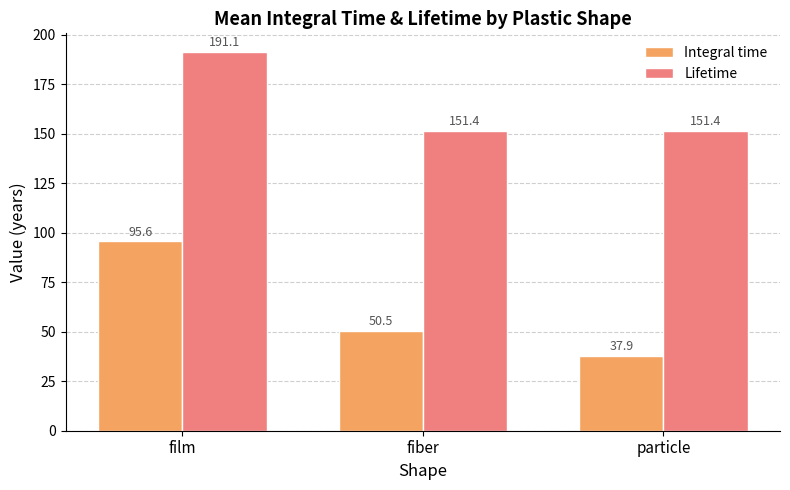

Read the Integral time value at film.

95.6